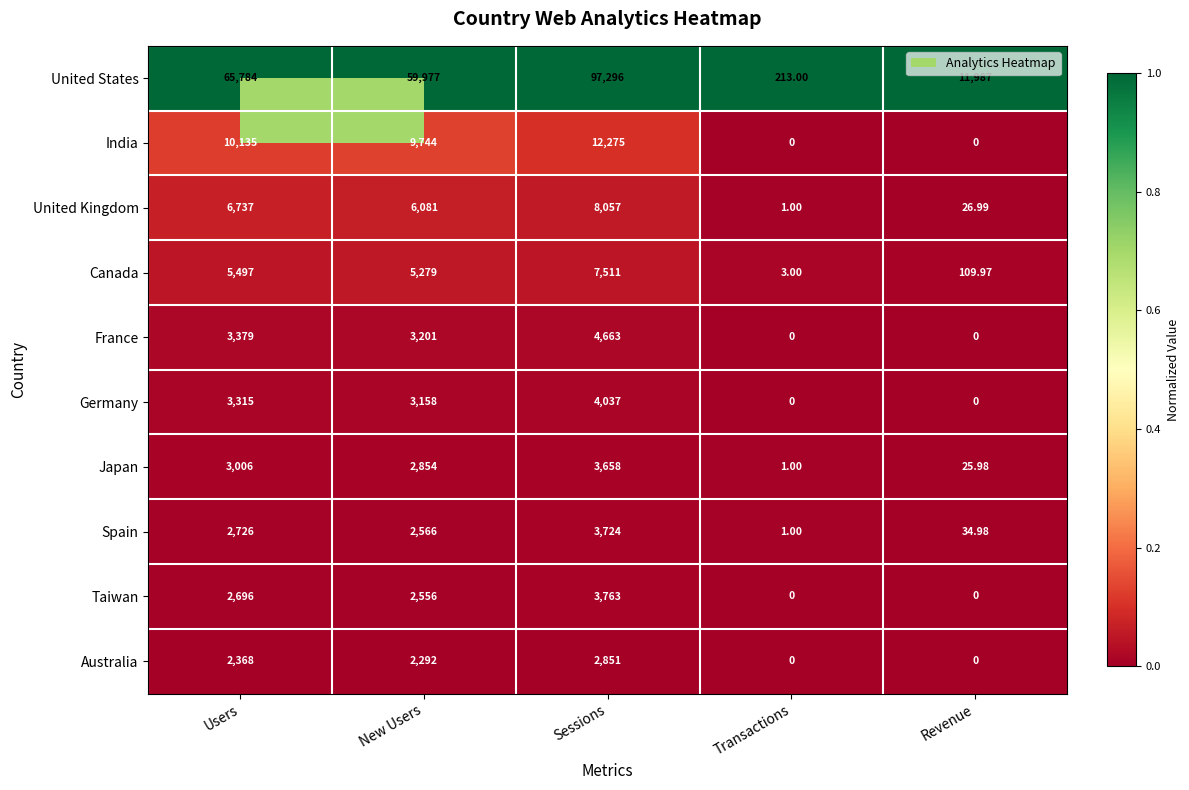

At which category is the sum across all series the highest?

Sessions